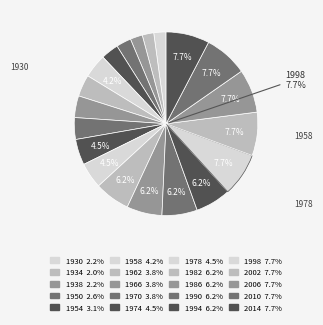

How many segments does this pie chart have?

20